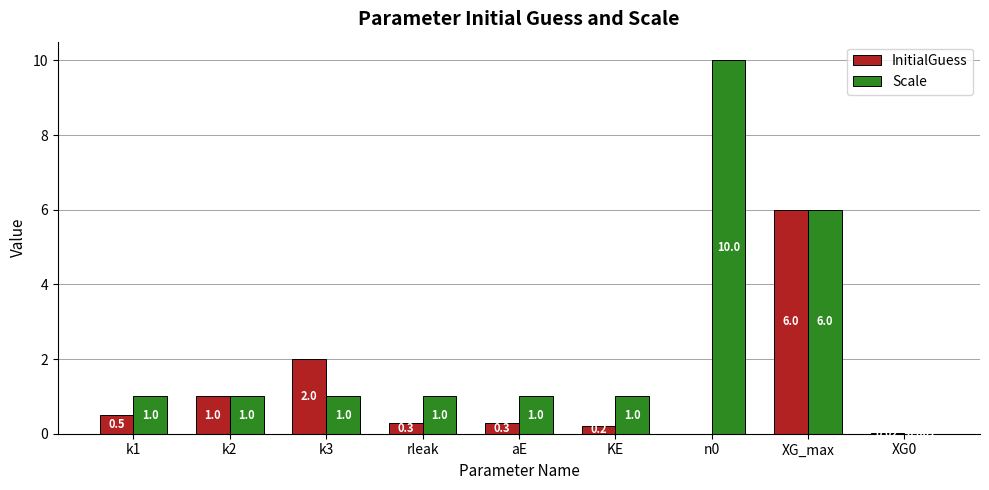

Which series has the largest total across all categories?

Scale